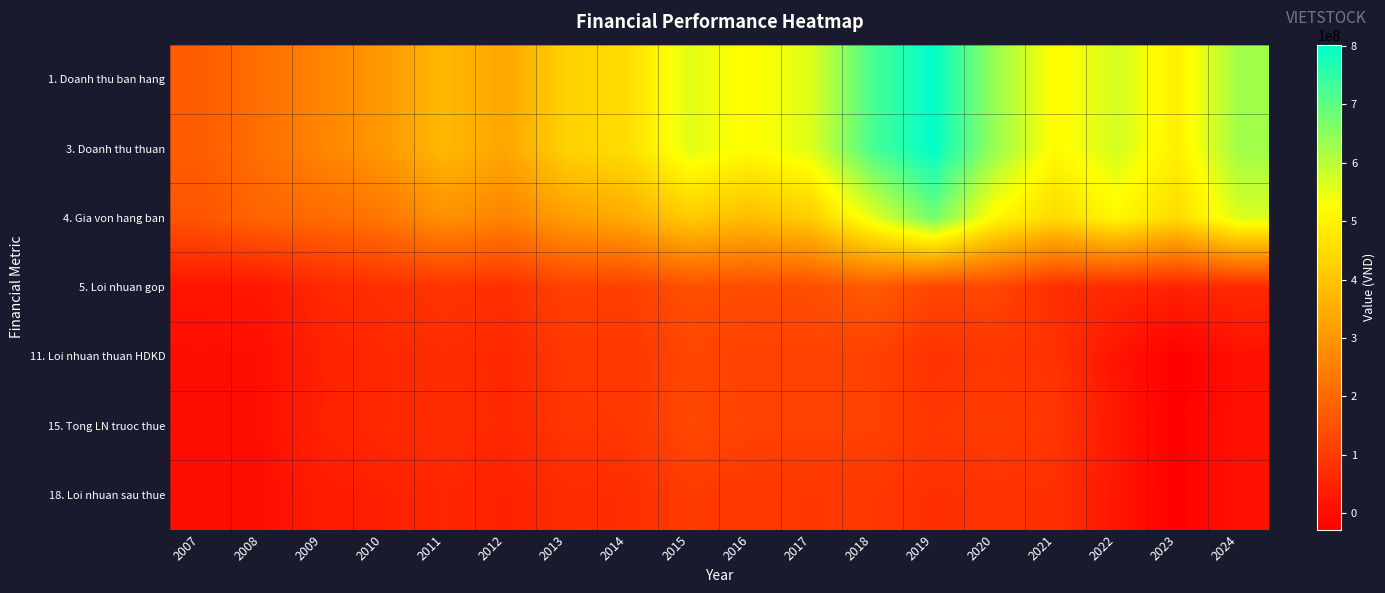

Between 2020 and 2023, which series saw the biggest shift?

3. Doanh thu thuan